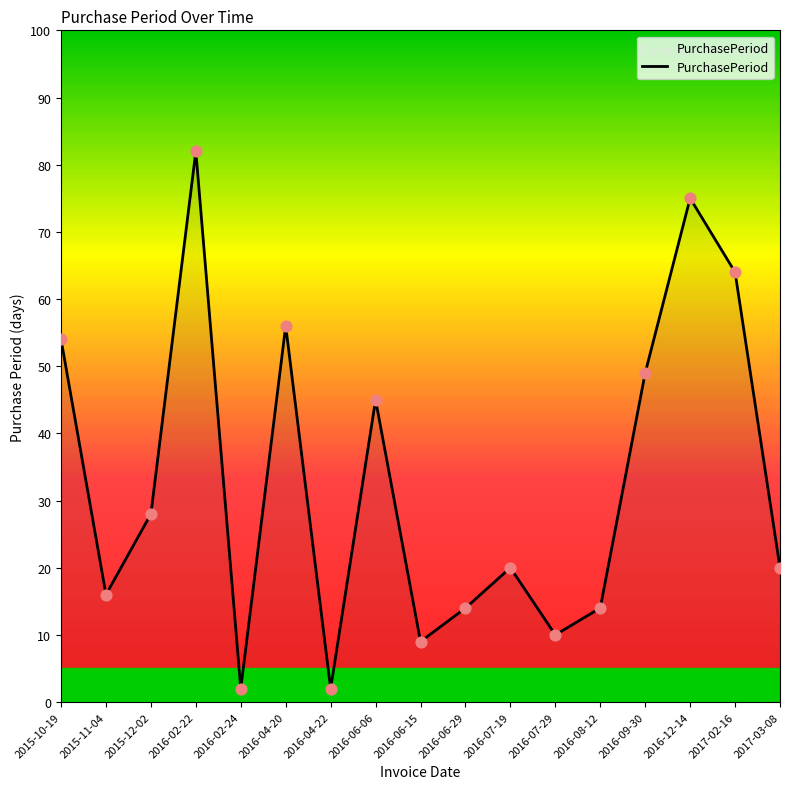

What is the ratio of the value at 2016-12-14 to the value at 2016-02-22?

0.9